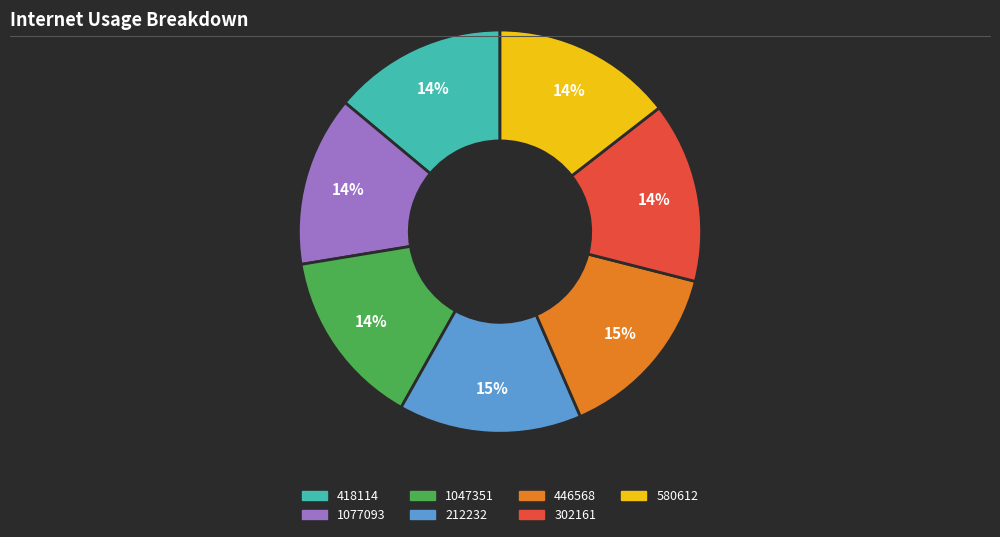

True or false: 212232 accounts for 22% of the total.

False